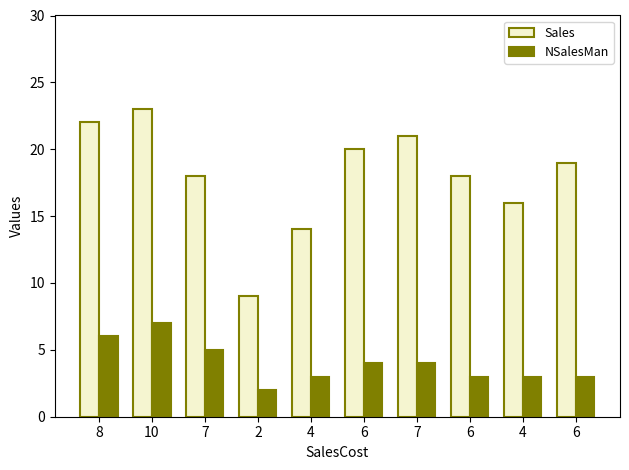

What is the difference between the maximum and minimum values in the Sales series?

14